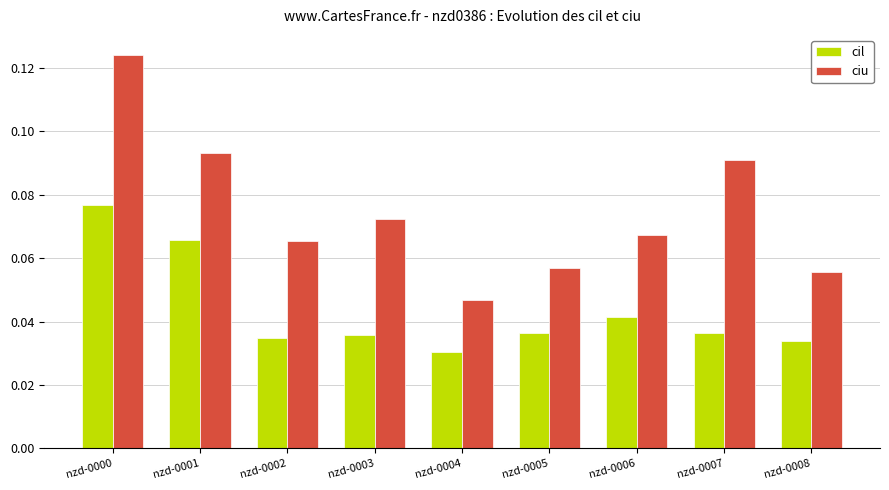

Is the value of cil at nzd-0005 greater than the value of ciu at nzd-0007?

No